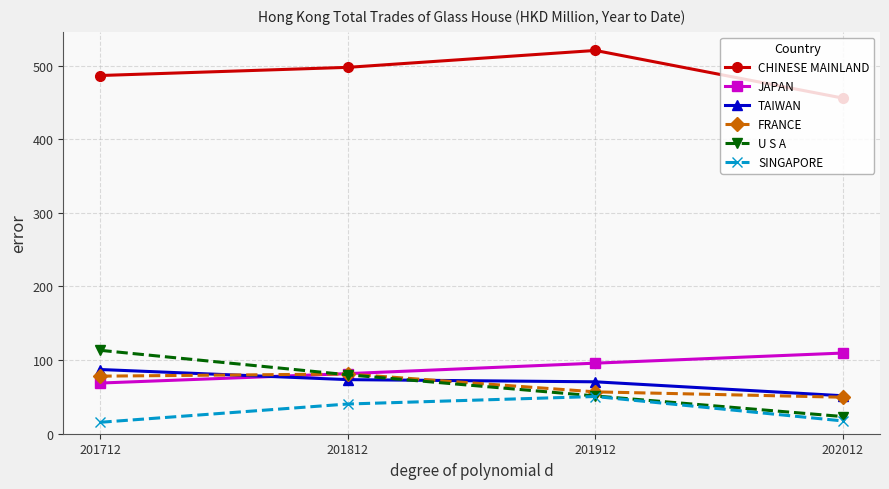

At how many categories does at least one series exceed 335?

4